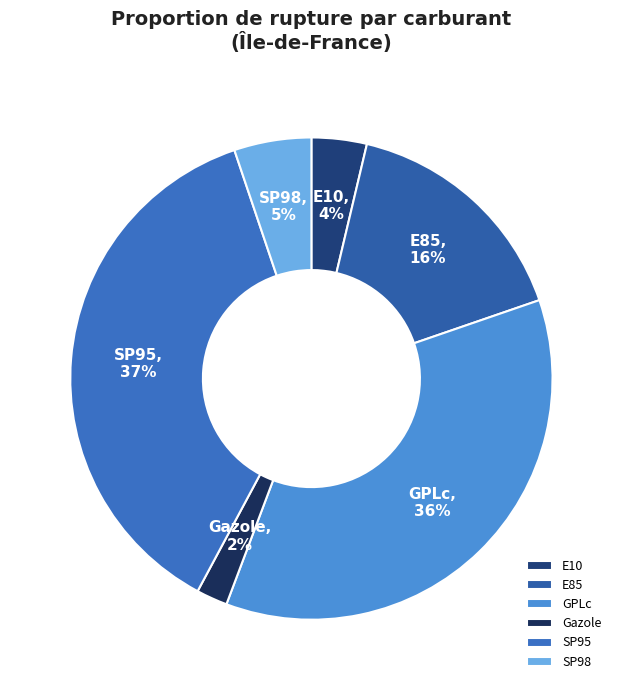

Approximately how many times larger is the value at SP98 compared to GPLc?

0.1